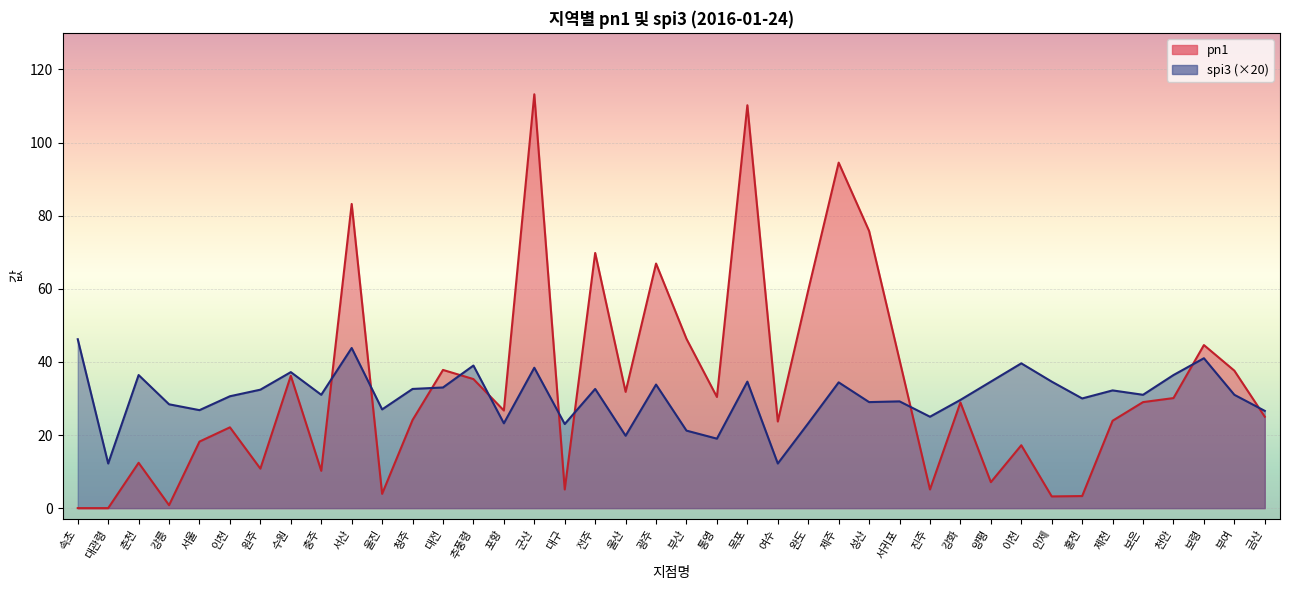

Which label corresponds to the largest value in the chart?

군산